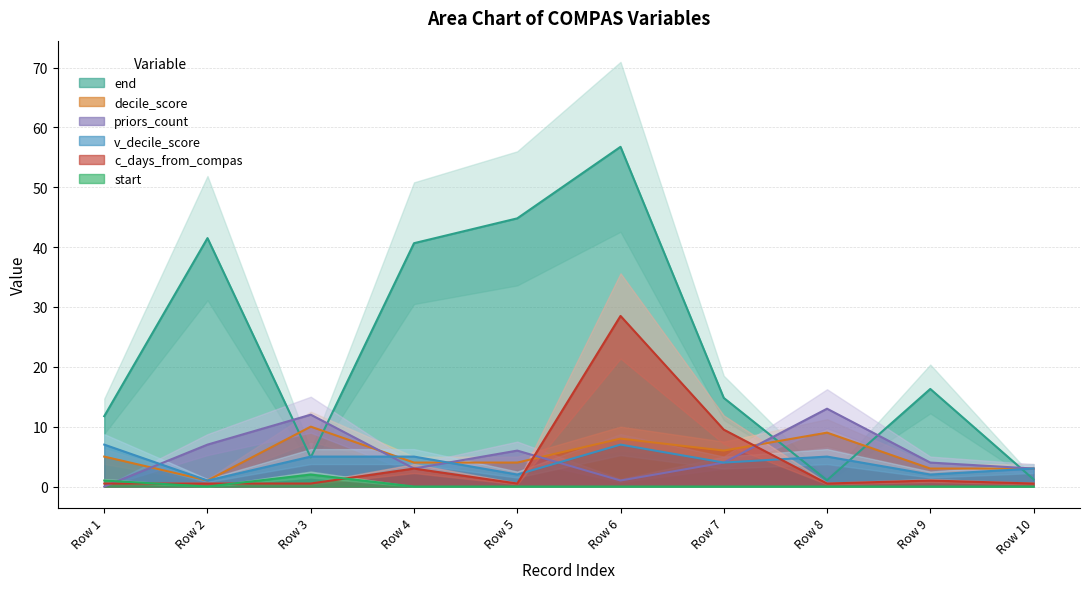

At how many categories does at least one series exceed 38?

4